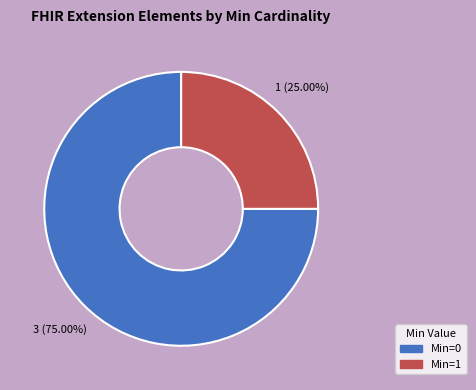

Count the number of slices in the pie.

2